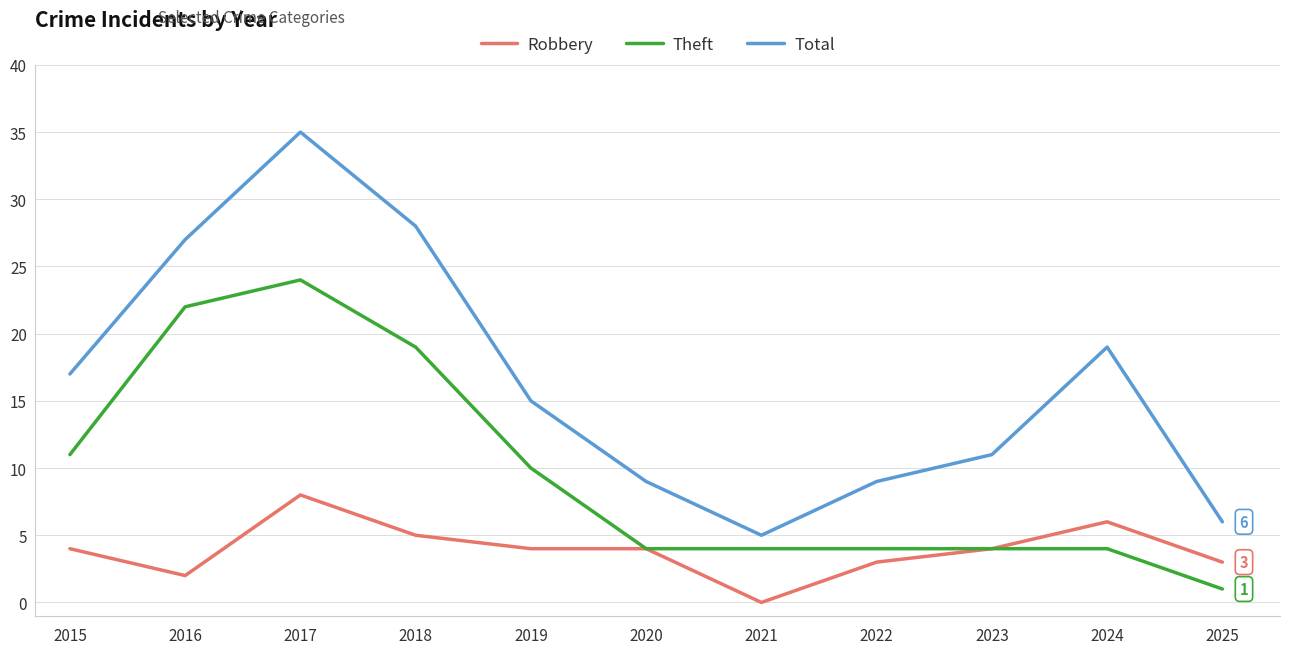

Is the value of Robbery at 2015 greater than the value of Theft at 2017?

No